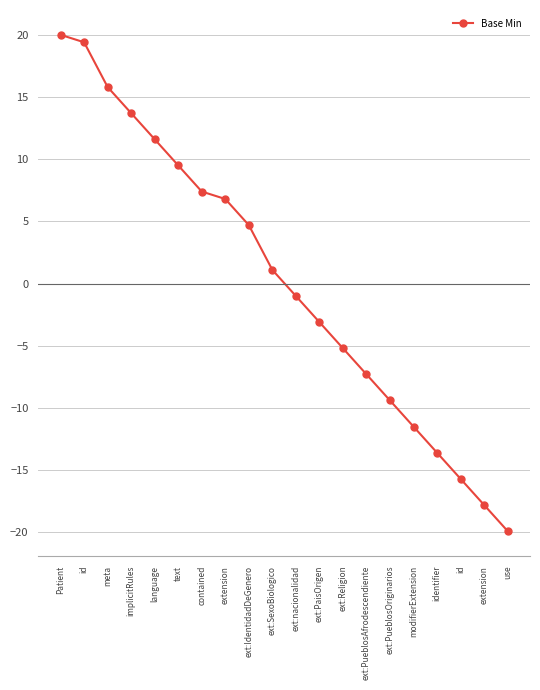

How many lines are shown in the chart?

1